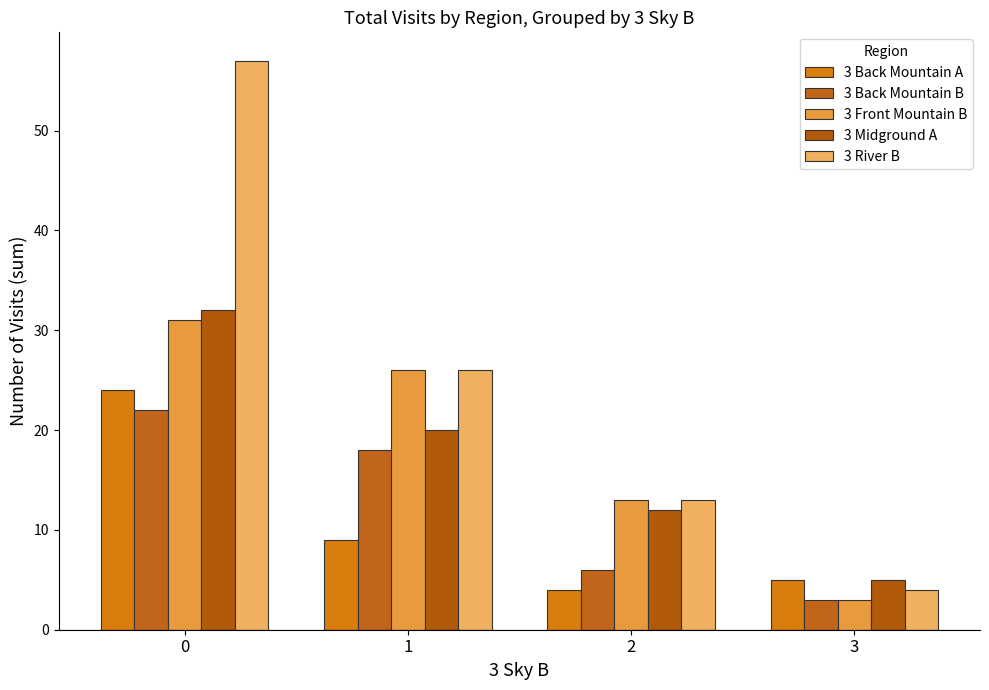

What is the difference between the second highest and minimum values in the 3 Midground A series?

15